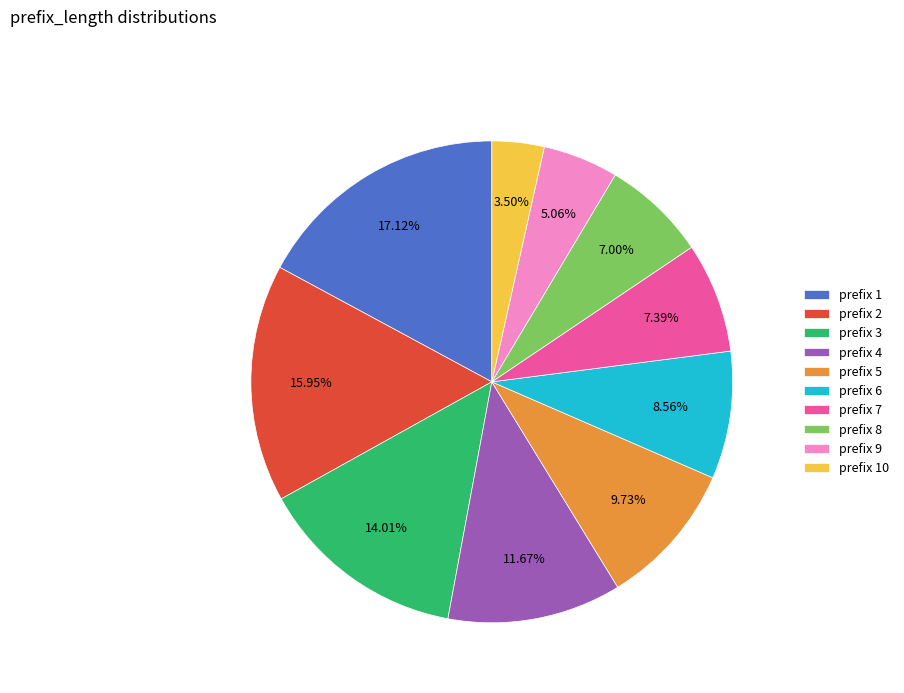

Combined, do prefix 5 and prefix 9 account for over 50%?

No